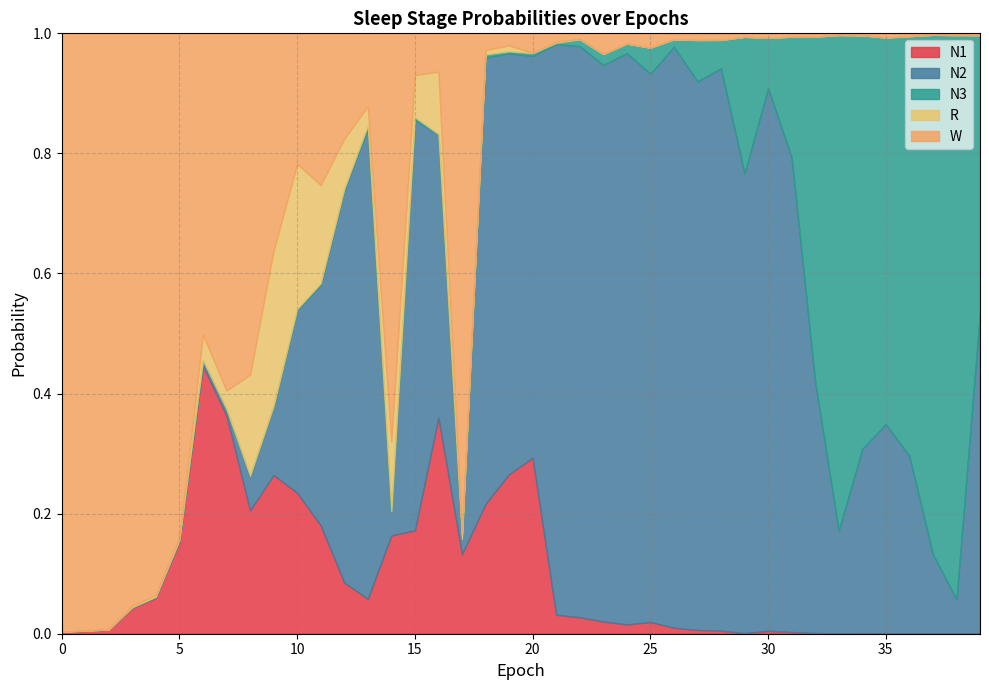

At which label is W closest to 0?

37